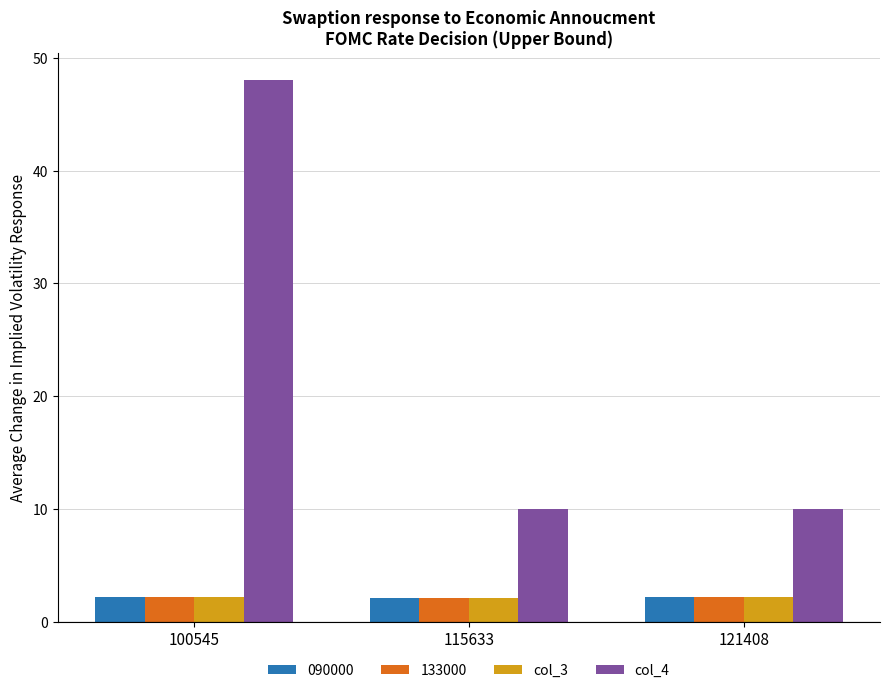

What is the average value of the col_4 series?

22.7